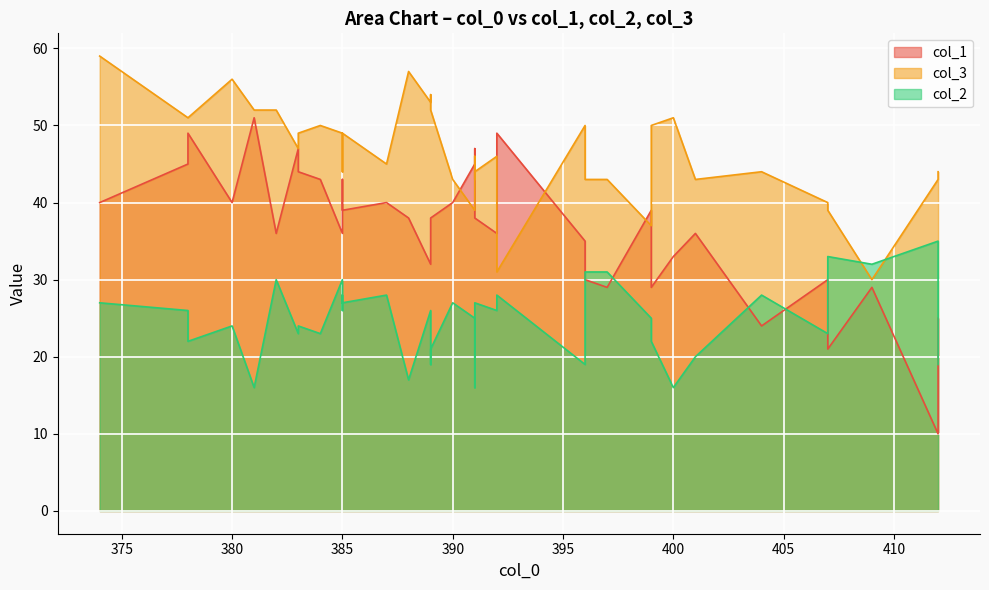

Is it true that col_3 equals 21 at 385?

False